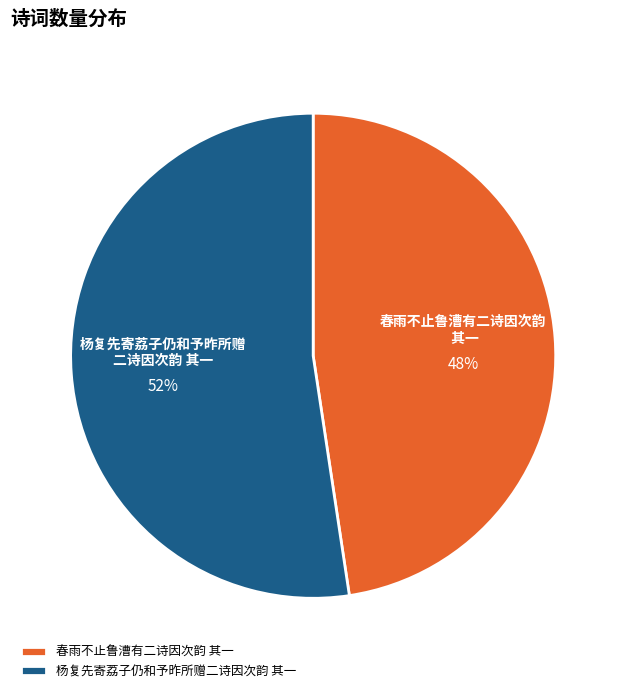

What percentage is the 春雨不止鲁漕有二诗因次韵 其一 slice, to the nearest percent?

48%